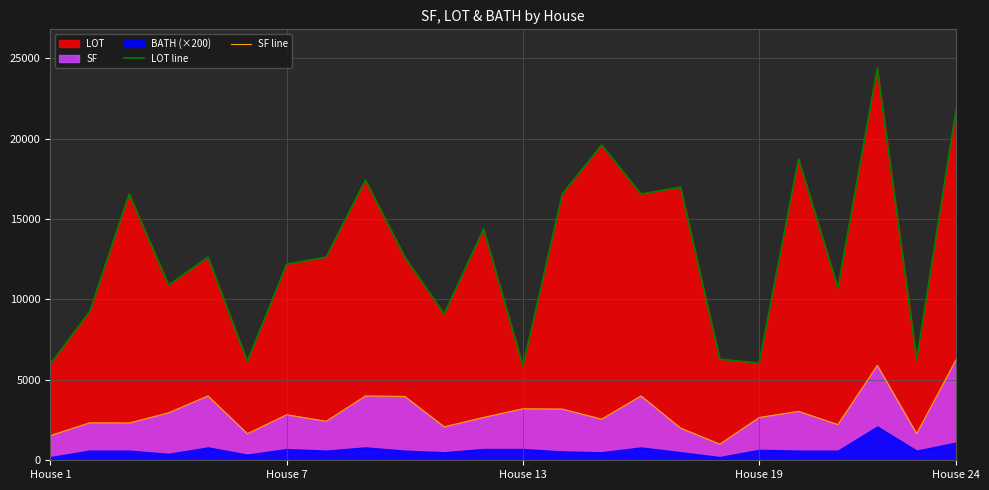

True or false: SF line and LOT line intersect in this chart.

False